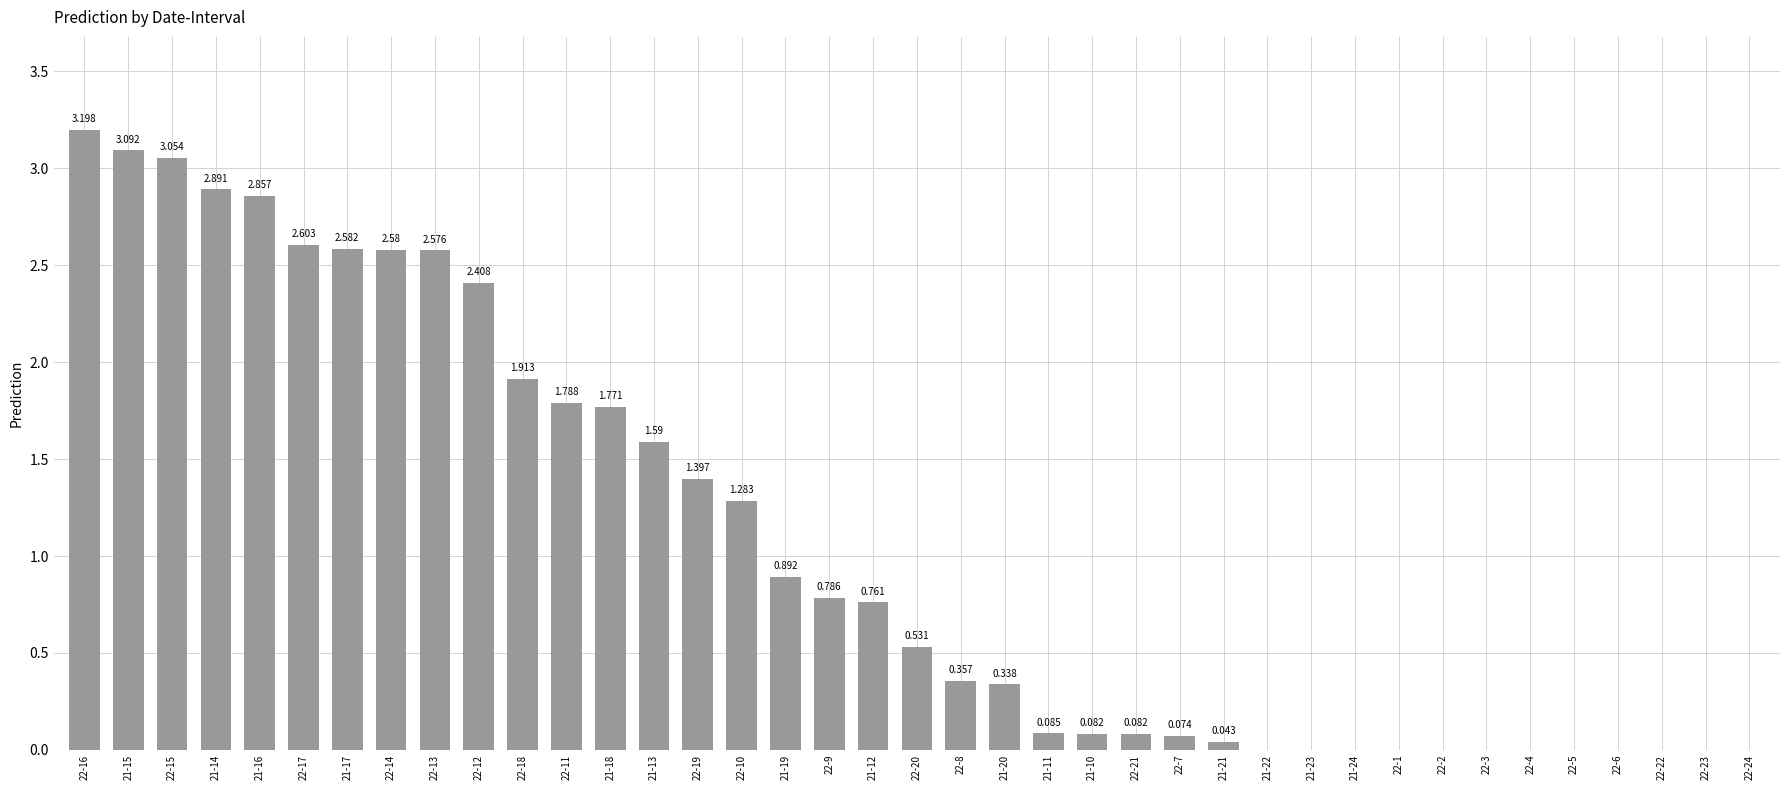

Are the bars horizontal?

No